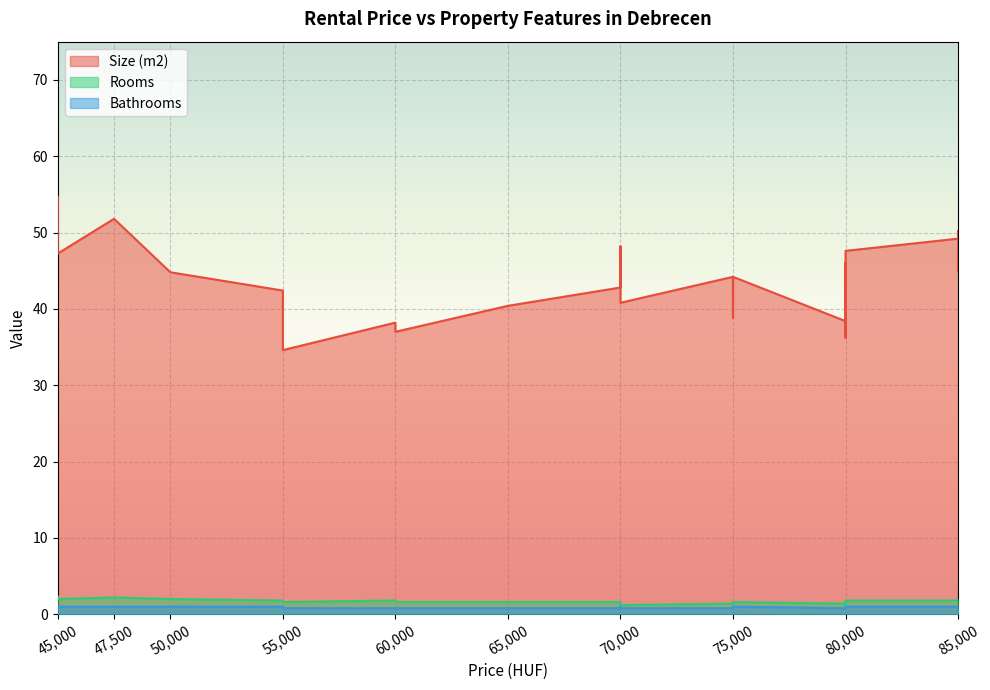

True or false: Rooms and Bathrooms intersect in this chart.

False